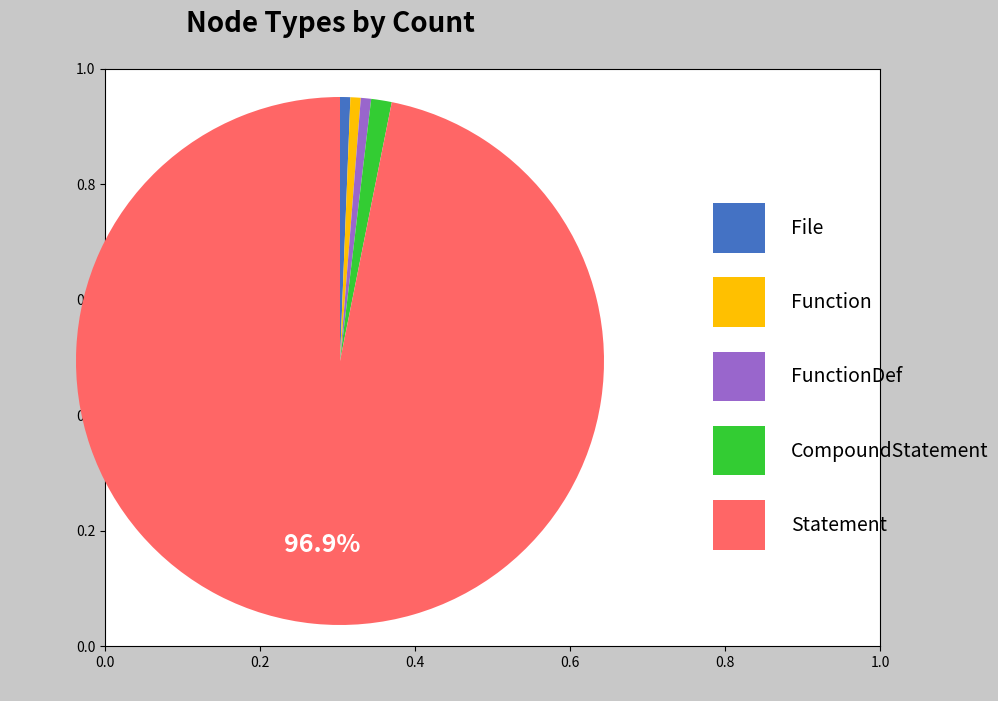

Is there a majority slice in this chart?

Yes